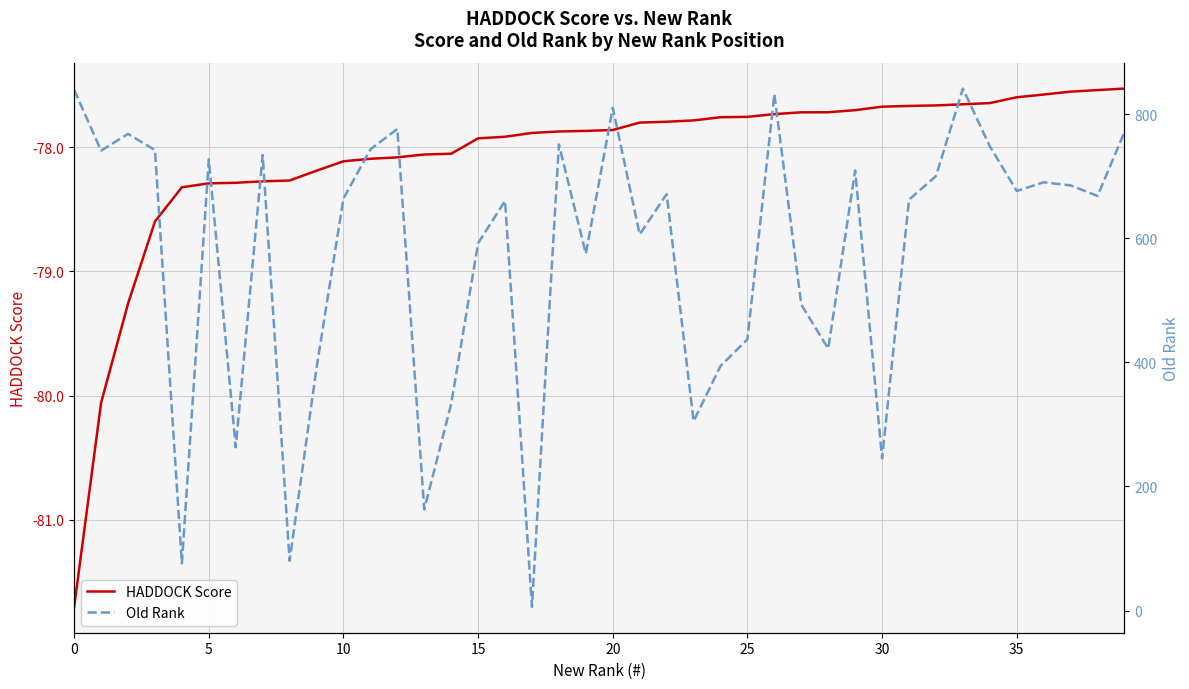

True or false: Old Rank and HADDOCK Score cross at least once.

False